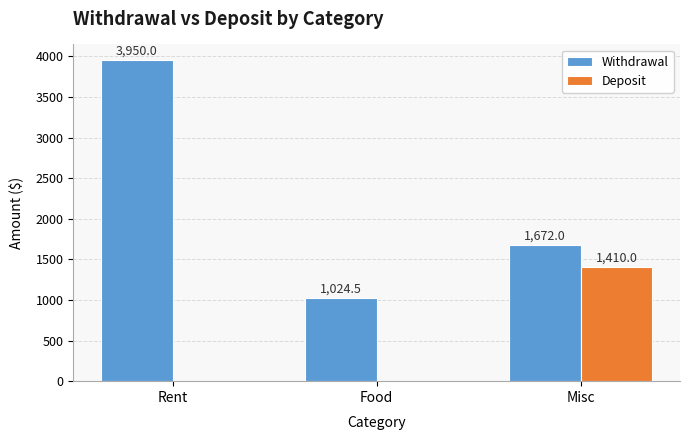

What is the spread (max minus min) of values at Rent?

3950.0